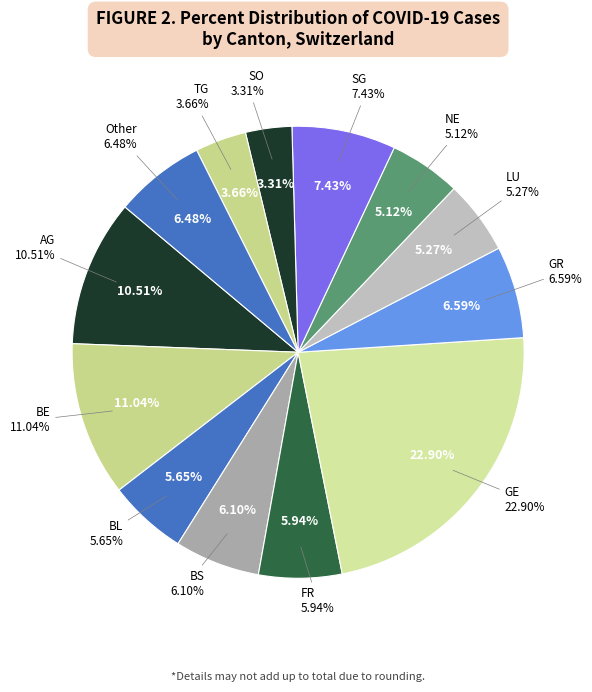

Do NW and NE together represent more than half of the pie?

No